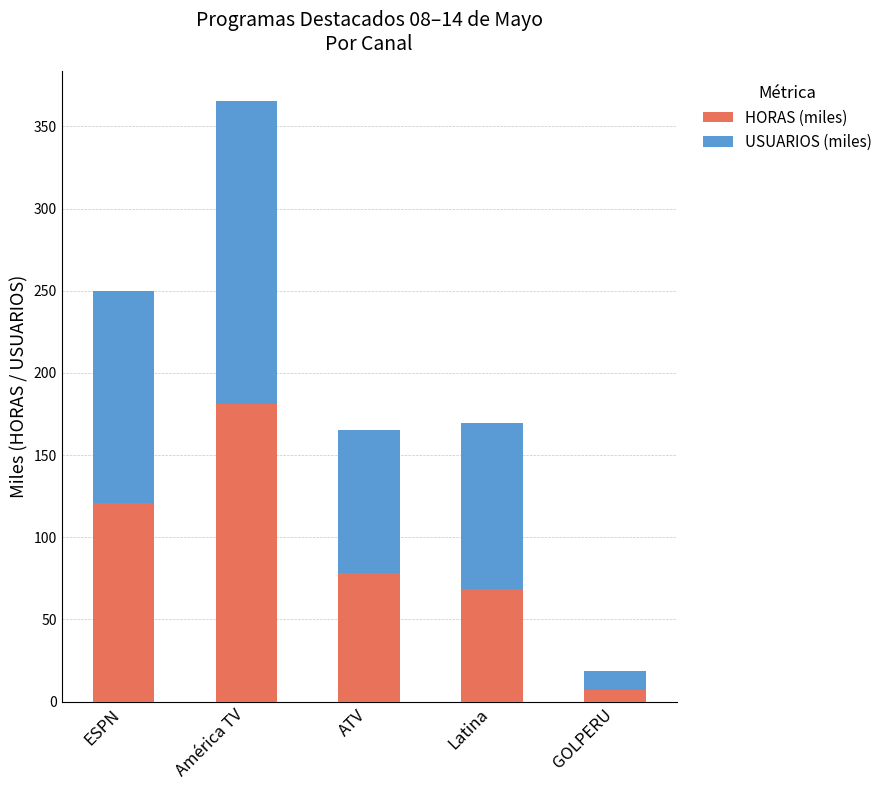

Where is HORAS (miles) nearest to the value 94?

ATV